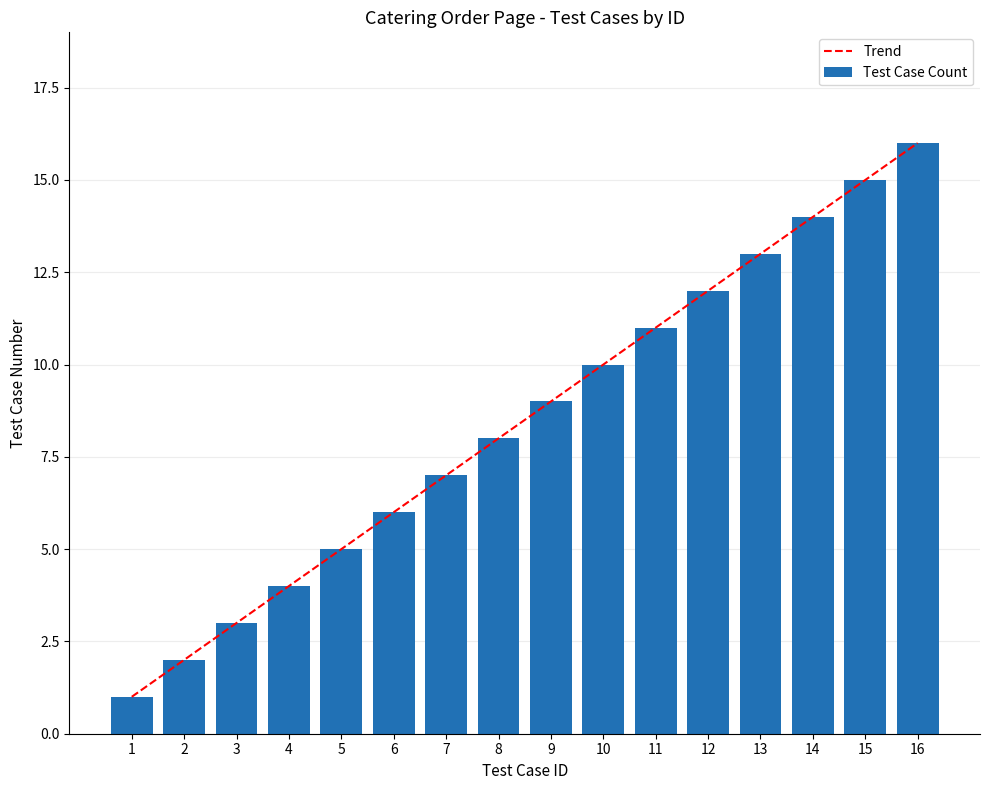

Which category has the highest value in the Trend series?

16